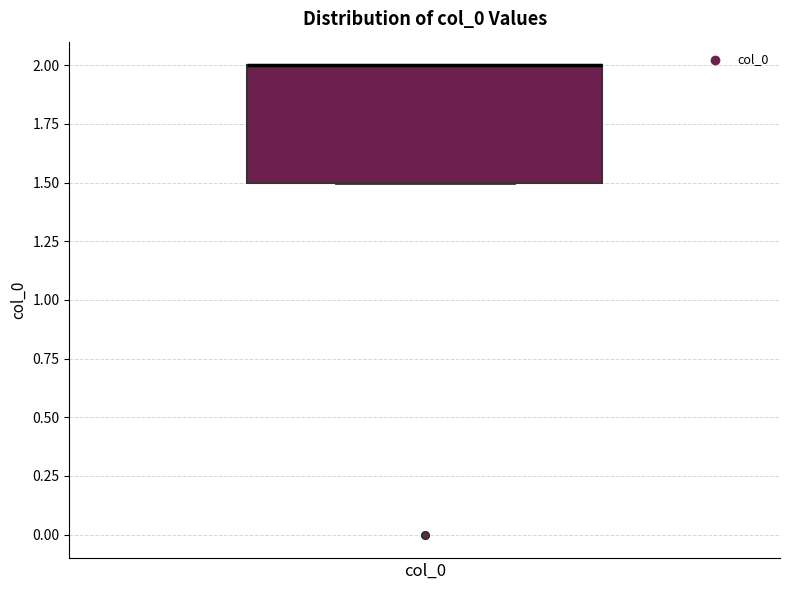

Where is the upper edge of the box for col_0 on the y-axis? The values are not printed on the chart, so give them approximately, as read against the axis.

2.0